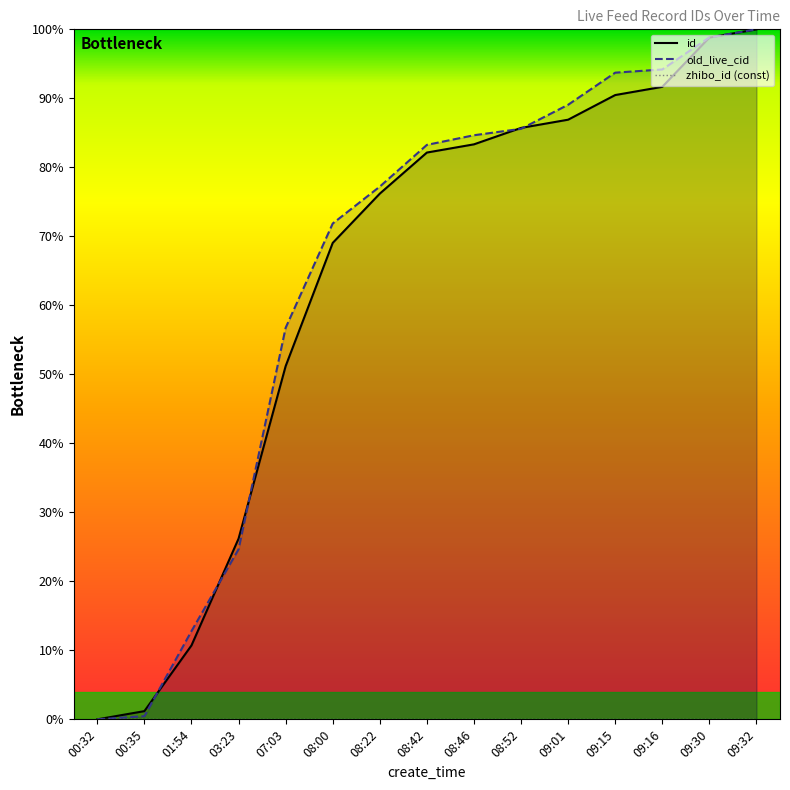

What position from the right is 01:54?

13